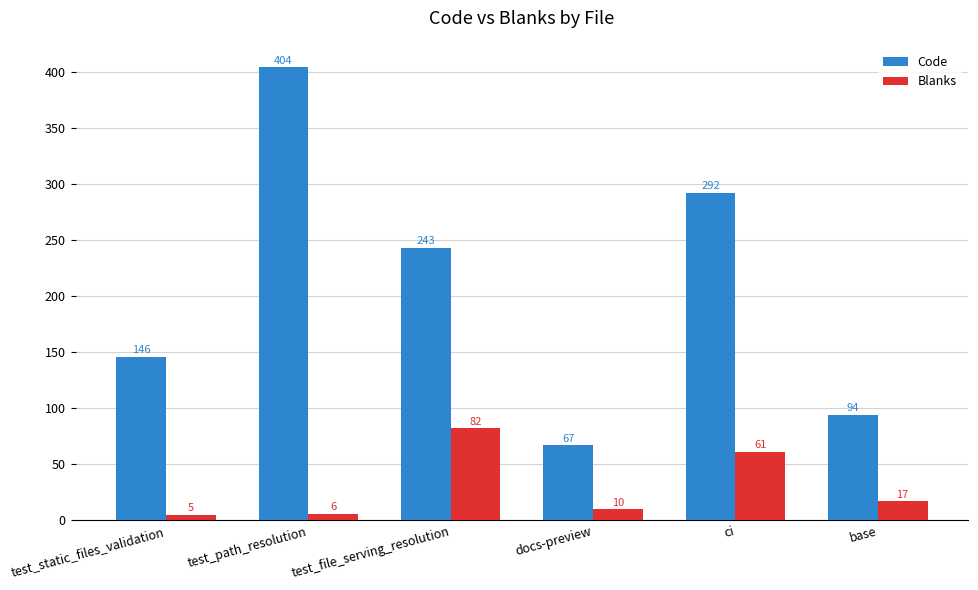

Which series changed the most between docs-preview and ci?

Code